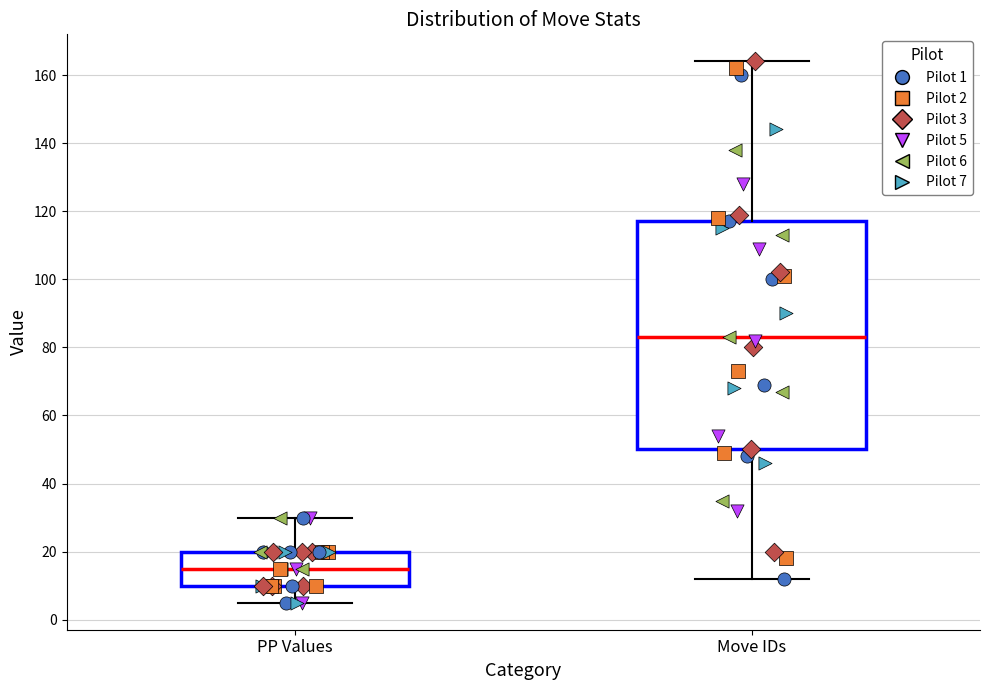

Where does the upper whisker of the box for Move IDs end on the y-axis? The values are not printed on the chart, so give them approximately, as read against the axis.

164